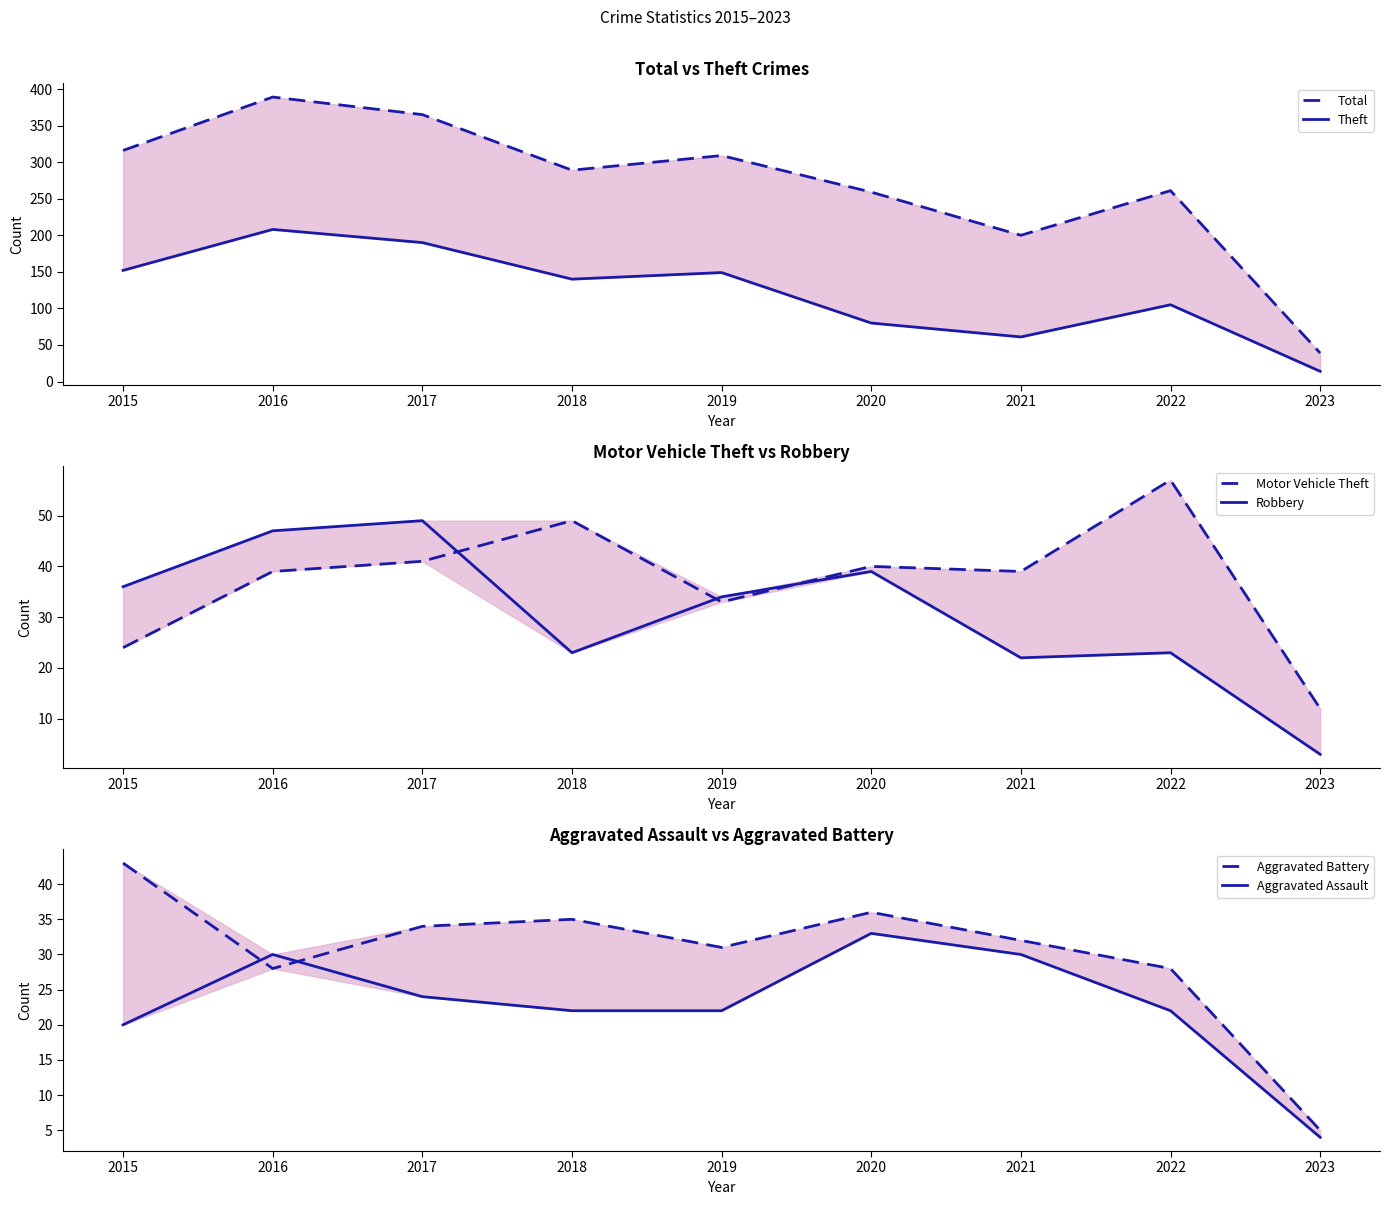

True or false: Total has a value of 528 at 2016.

False